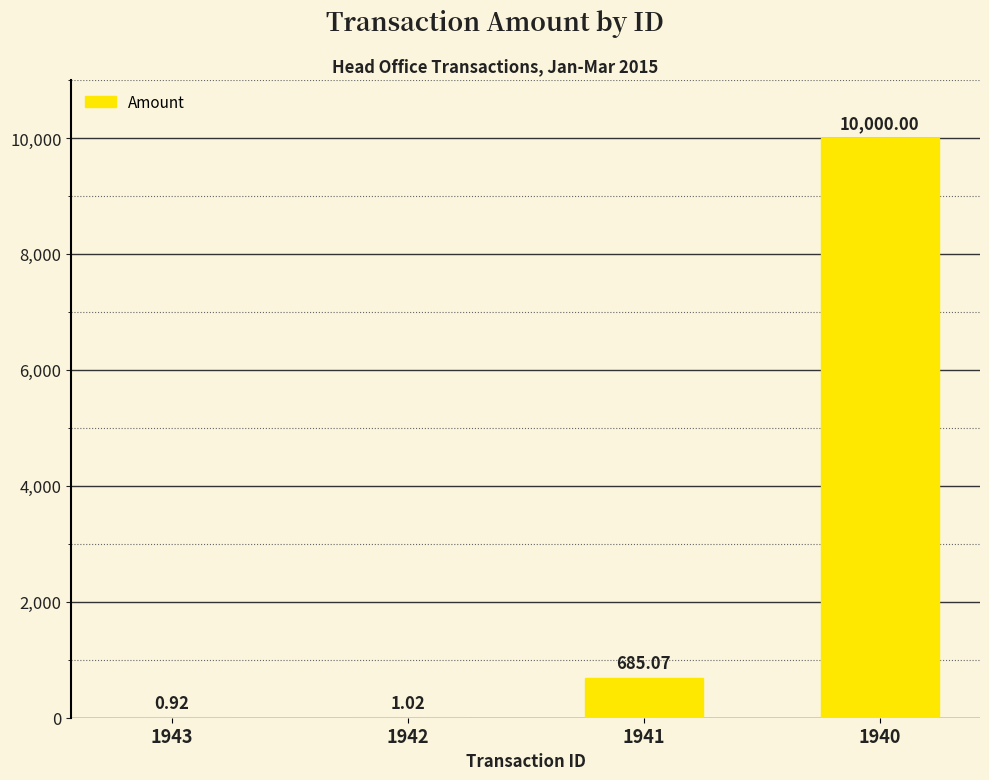

What is the maximum value shown in the chart?

10000.0